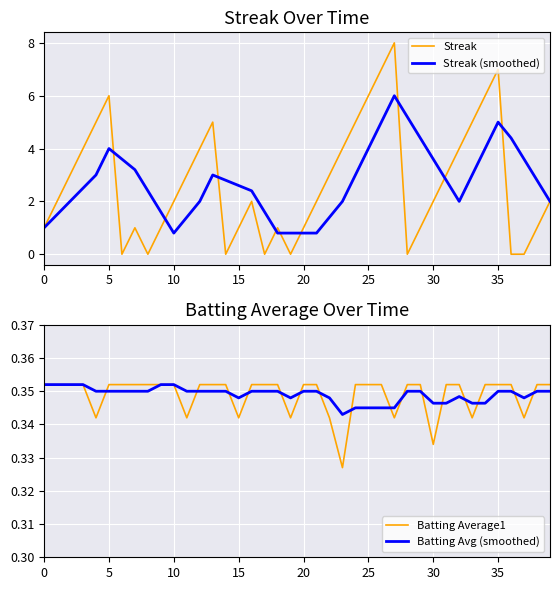

True or false: Streak (smoothed) has a value of 0.5 at 20.

False